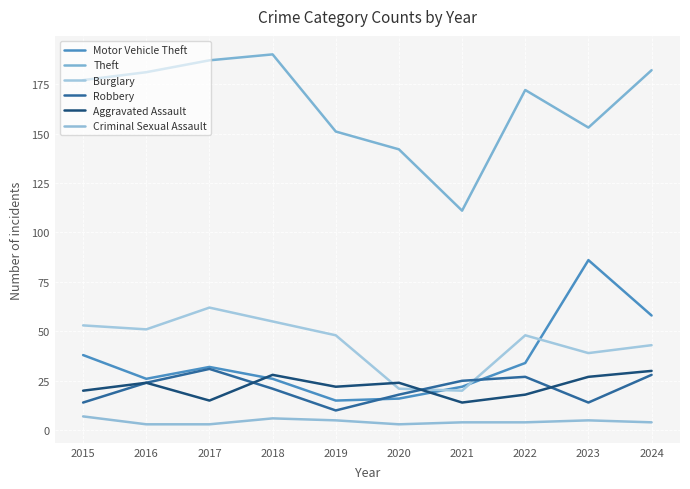

Rank the series by their maximum value, from lowest to highest.

Criminal Sexual Assault, Aggravated Assault, Robbery, Burglary, Motor Vehicle Theft, Theft